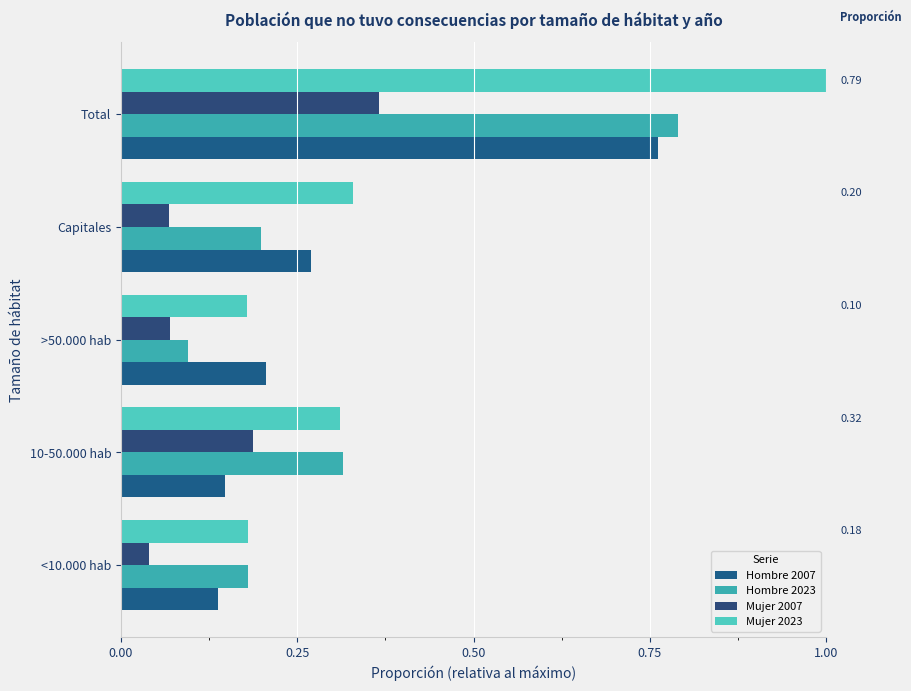

How many data points does each series have?

5